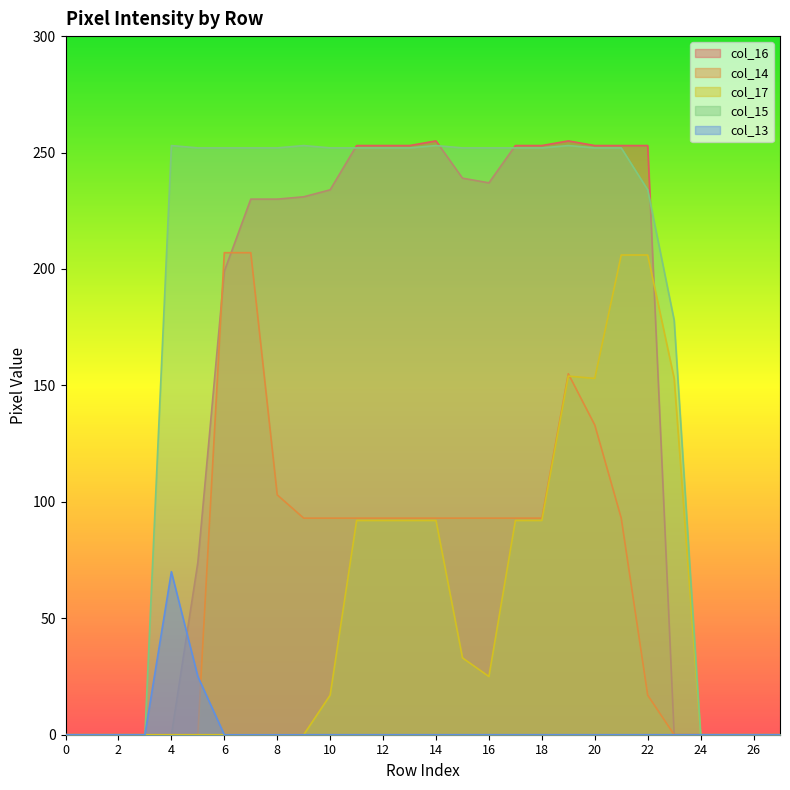

Rank the series by their maximum value, from highest to lowest.

col_16, col_15, col_14, col_17, col_13